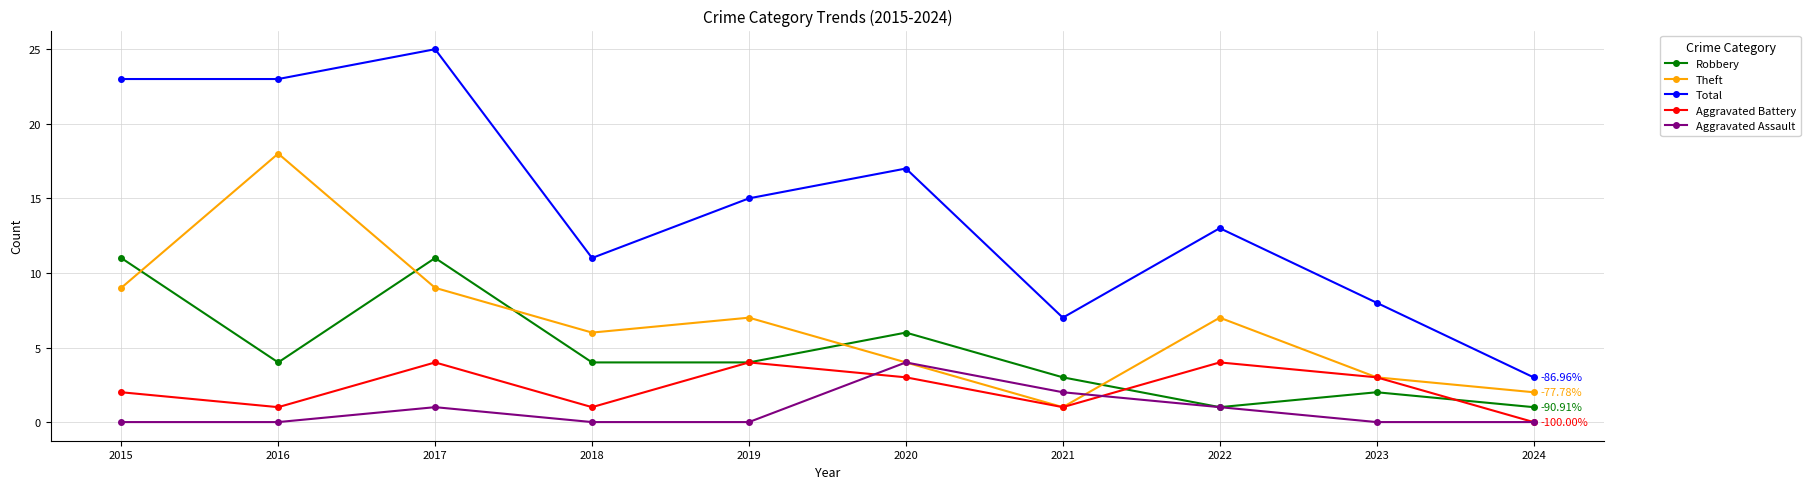

What is the sum of all Aggravated Battery values?

23